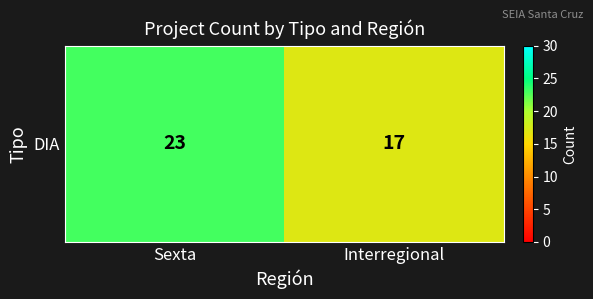

What is the sum of all values?

40